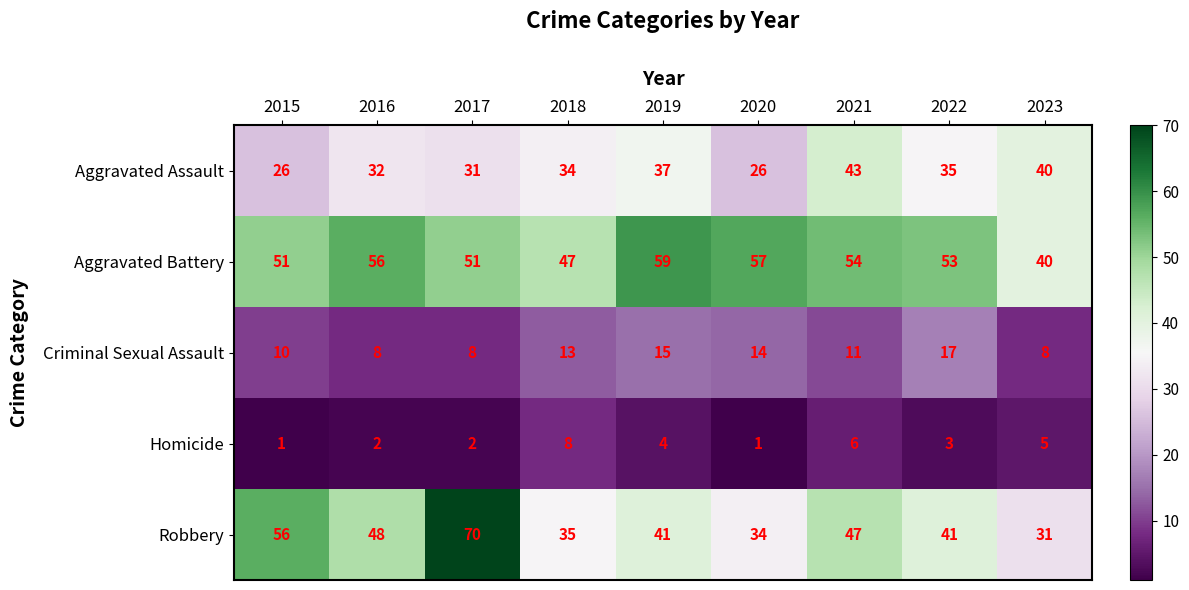

What is the difference between the highest and lowest values at 2016?

54